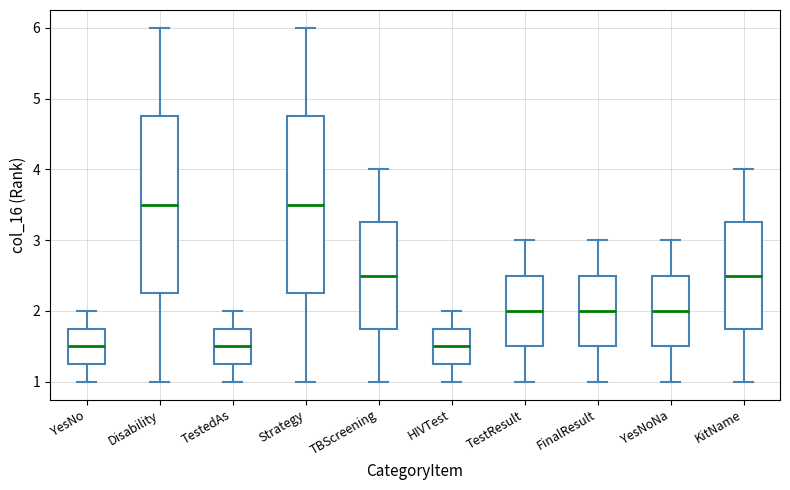

Reading left to right, transcribe this box plot: for each box, give where its median line is, the range the box spans, and where its two whiskers end, as read against the y-axis. The values are not printed on the chart, so give them approximately, as read against the axis.

YesNo: median 1.5, box 1.3 to 1.8, whiskers 1.0 to 2.0
Disability: median 3.5, box 2.3 to 4.8, whiskers 1.0 to 6.0
TestedAs: median 1.5, box 1.3 to 1.8, whiskers 1.0 to 2.0
Strategy: median 3.5, box 2.3 to 4.8, whiskers 1.0 to 6.0
TBScreening: median 2.5, box 1.8 to 3.3, whiskers 1.0 to 4.0
HIVTest: median 1.5, box 1.3 to 1.8, whiskers 1.0 to 2.0
TestResult: median 2.0, box 1.5 to 2.5, whiskers 1.0 to 3.0
FinalResult: median 2.0, box 1.5 to 2.5, whiskers 1.0 to 3.0
YesNoNa: median 2.0, box 1.5 to 2.5, whiskers 1.0 to 3.0
KitName: median 2.5, box 1.8 to 3.3, whiskers 1.0 to 4.0